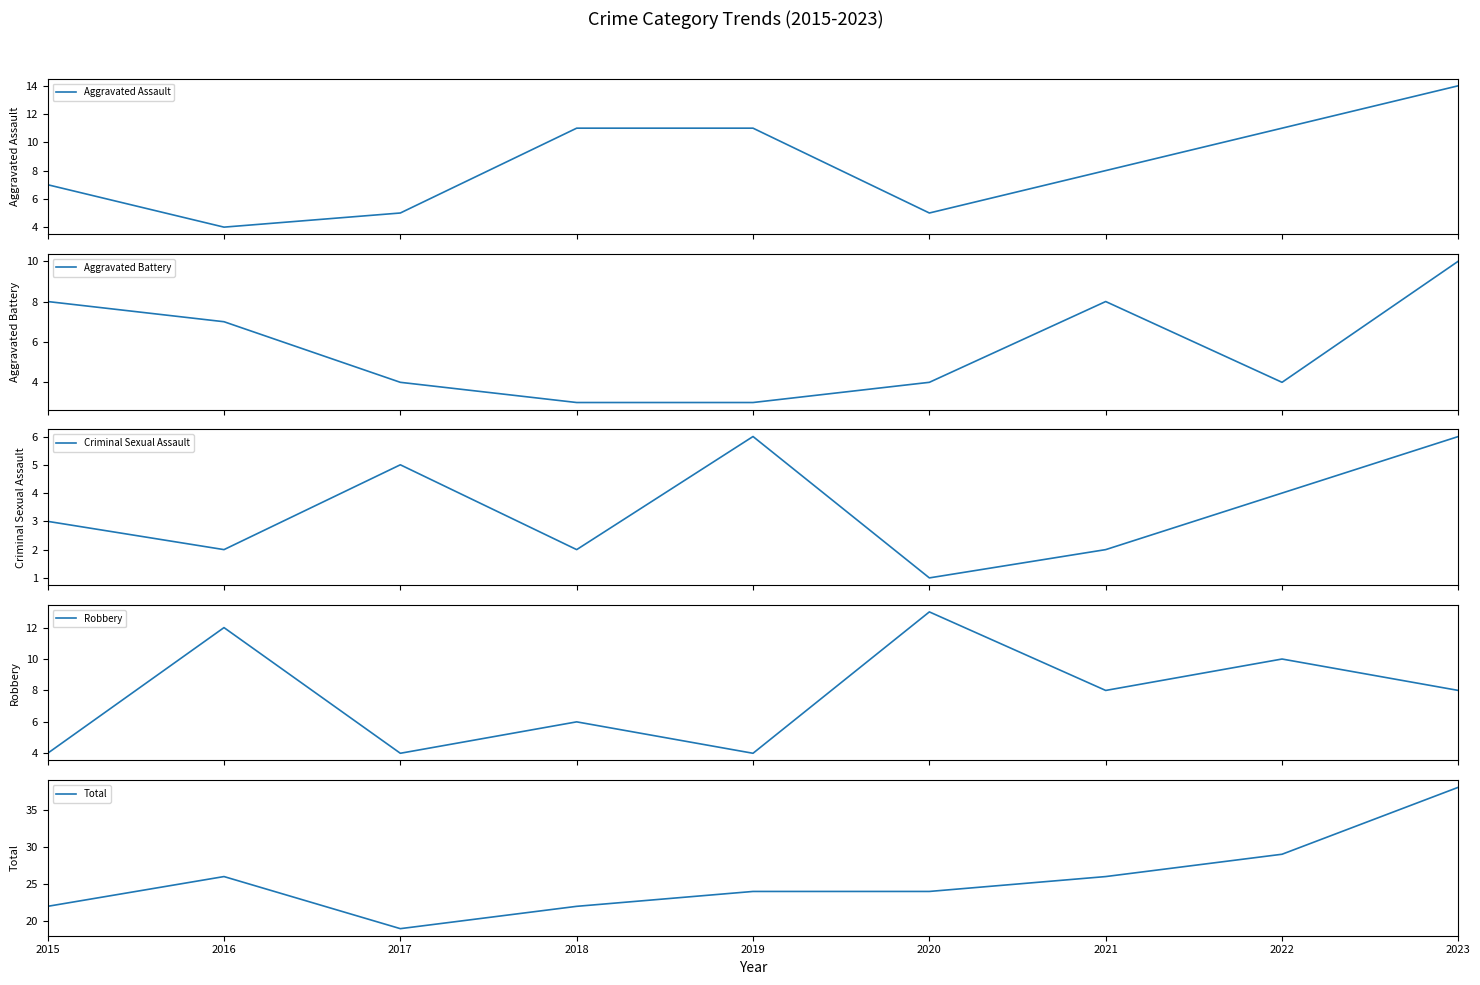

What are all the series names shown in the legend?

Aggravated Assault, Aggravated Battery, Criminal Sexual Assault, Robbery, Total